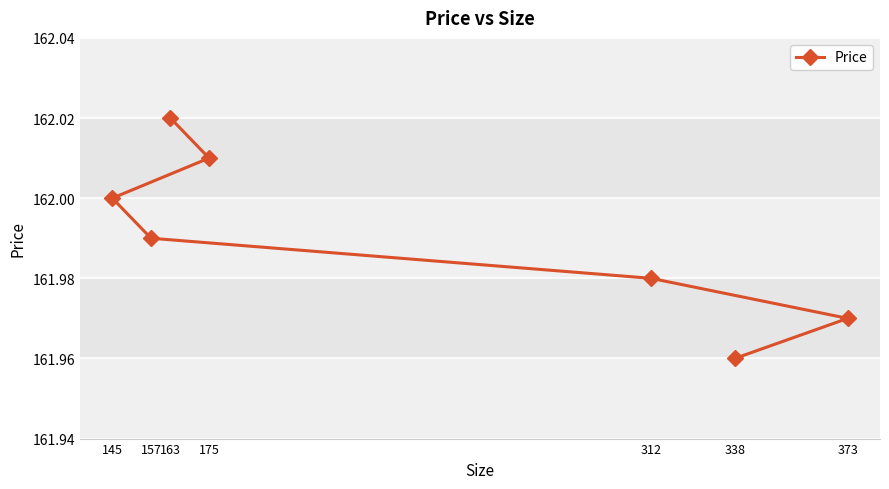

What is the difference between the maximum and minimum values?

0.1